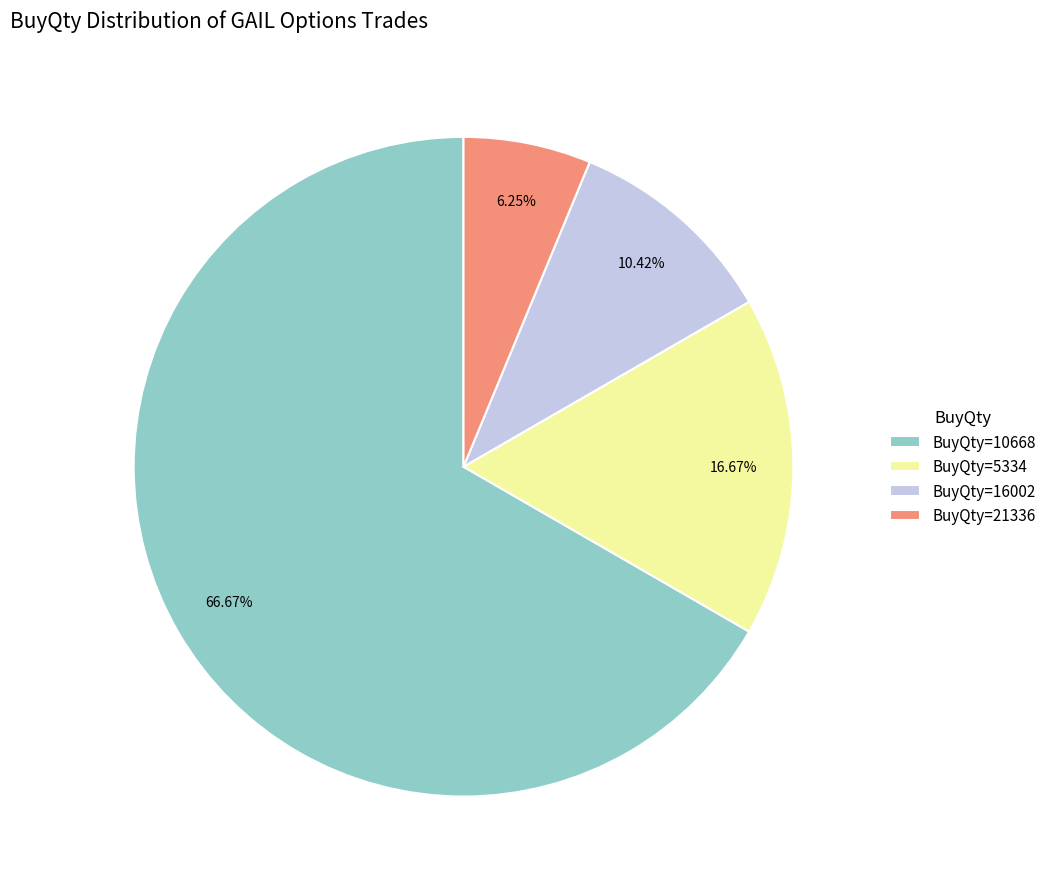

Rank the categories by value from lowest to highest.

BuyQty=21336, BuyQty=16002, BuyQty=5334, BuyQty=10668